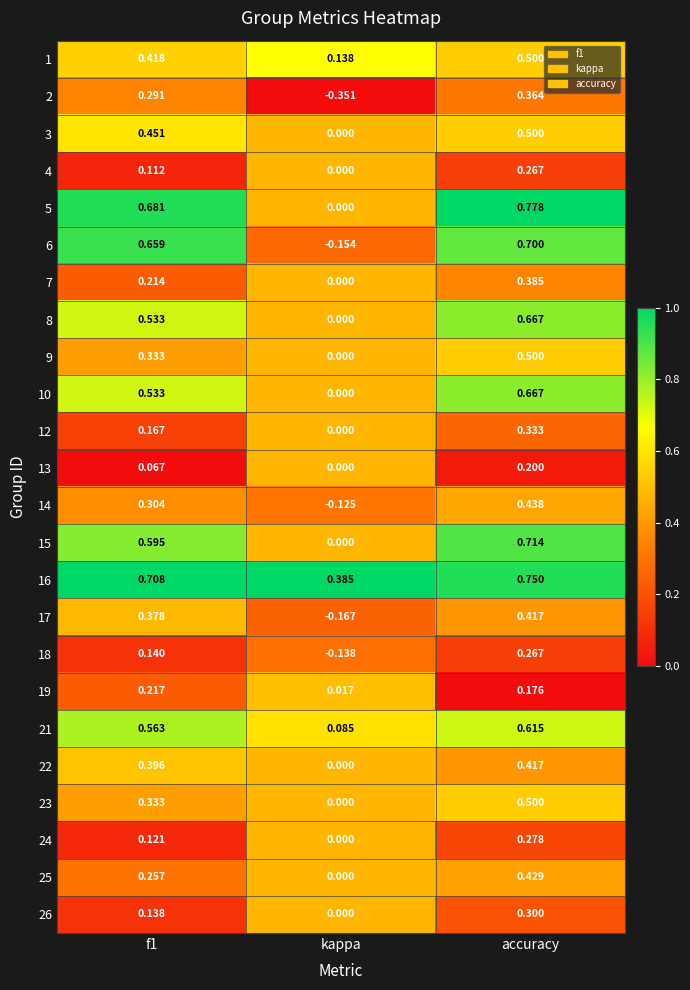

At which category is the sum across all series the highest?

accuracy